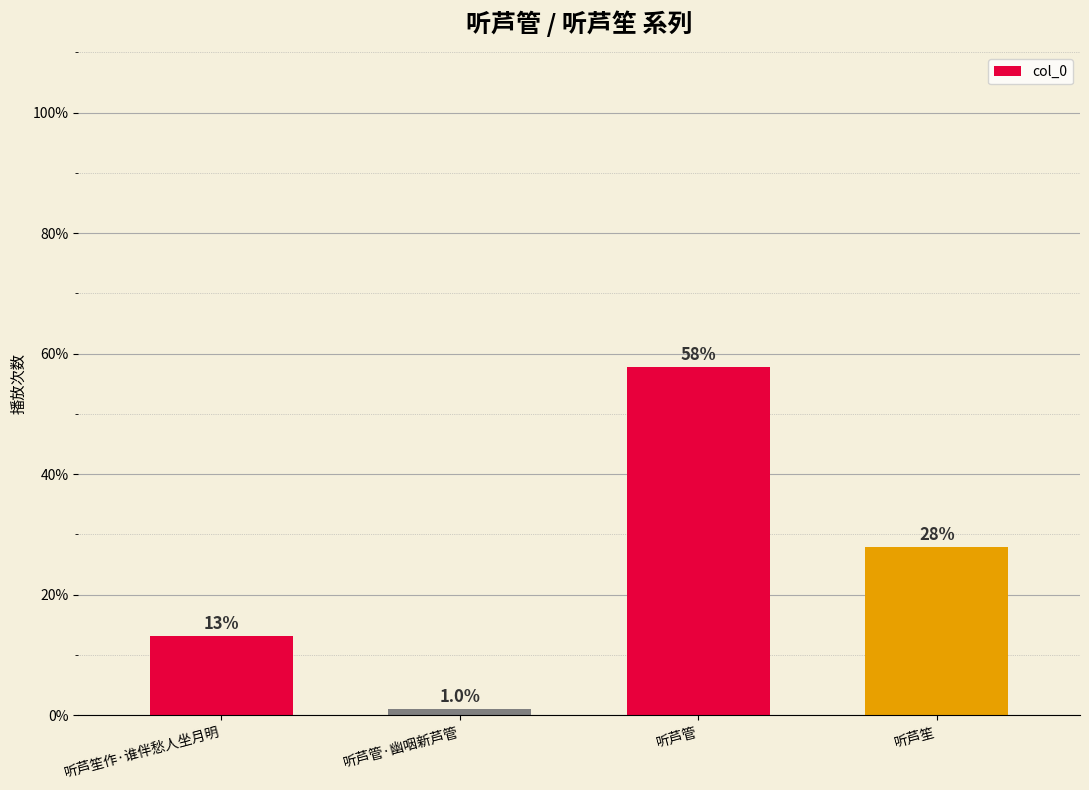

What position from the left is 听芦笙?

4